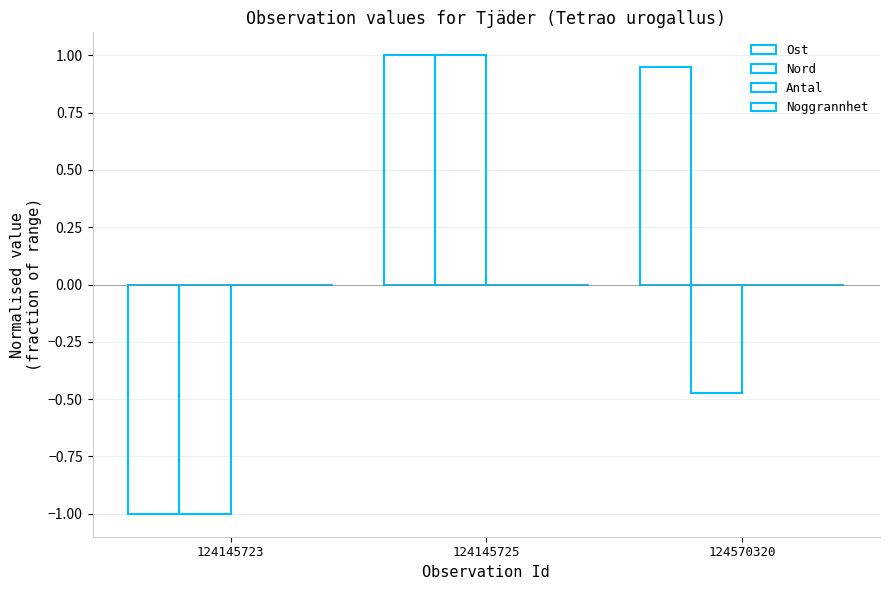

What is the difference between the second highest and minimum values in the Ost series?

1.9